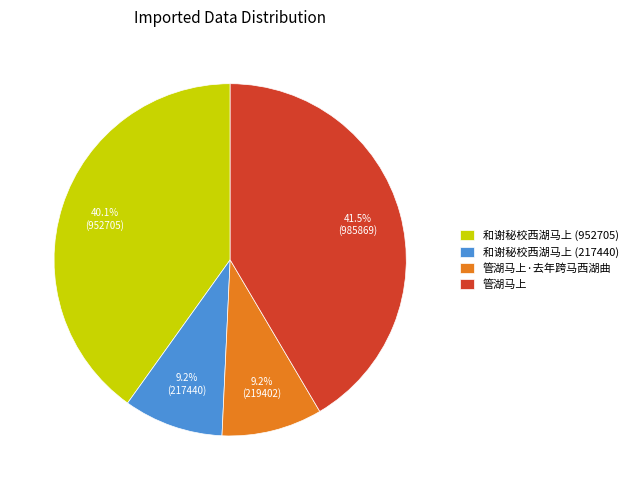

Does 管湖马上 represent more than half of the total?

No